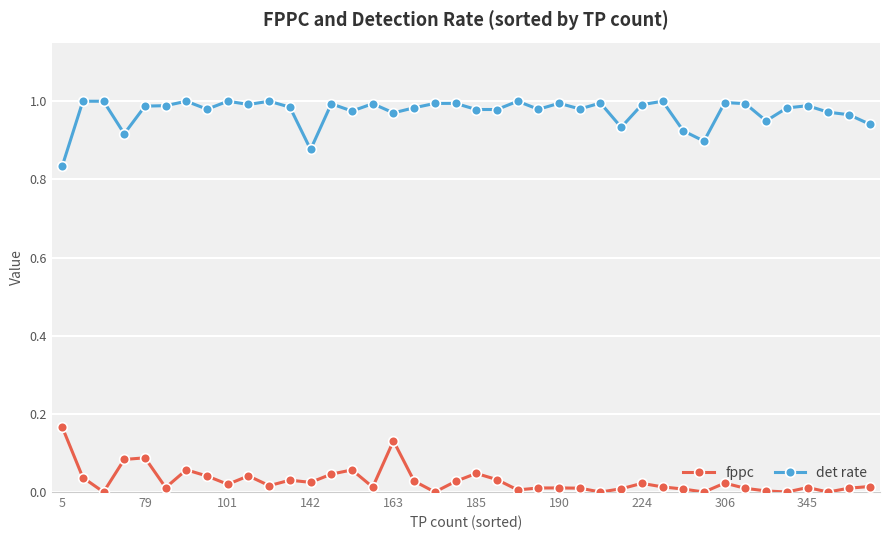

True or false: fppc has more than 2 points higher than both neighbors.

True